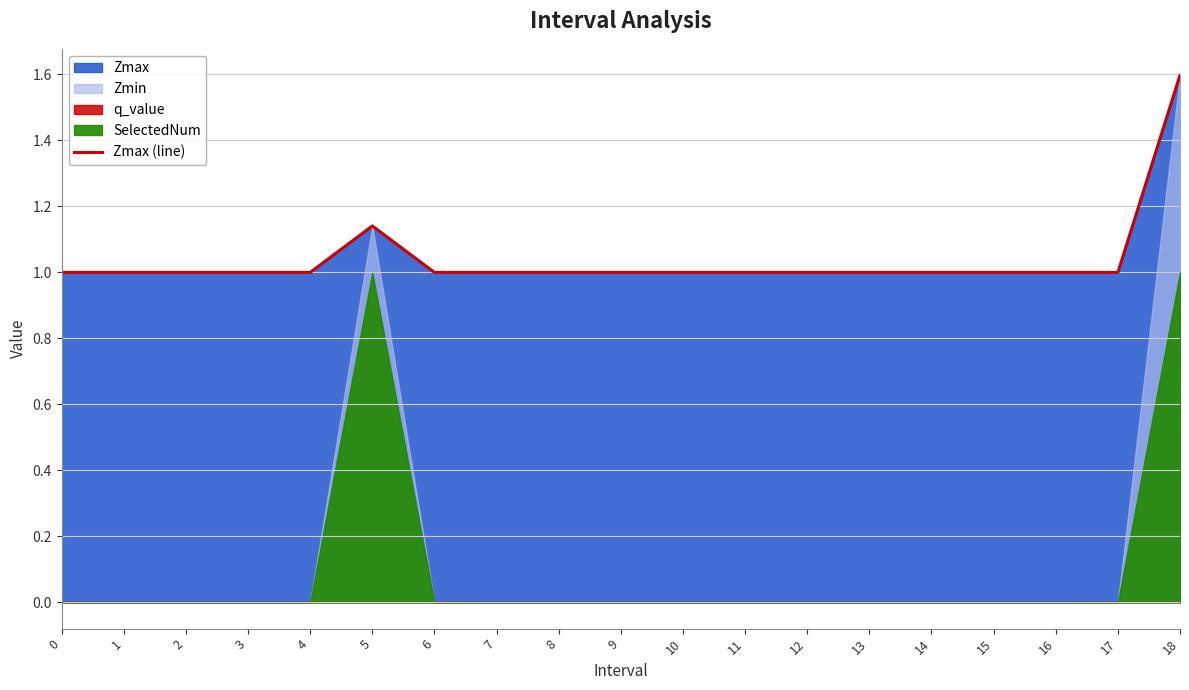

The chart shows a value of 1.1 at 5. True or false?

True